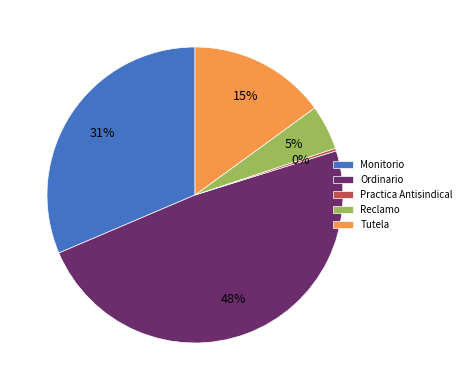

Which category has the smallest portion of the pie?

Practica Antisindical